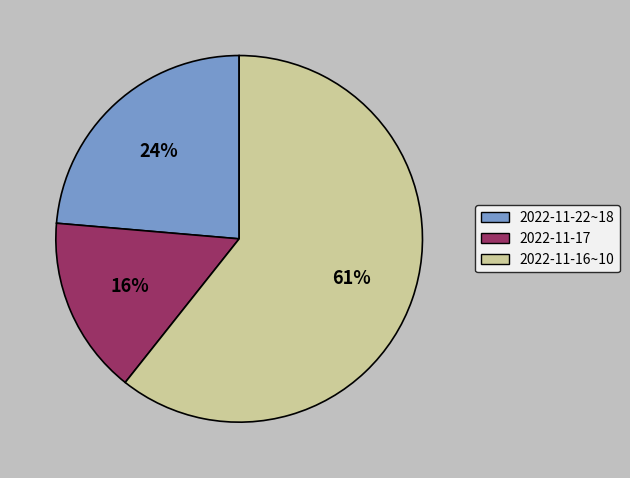

To the nearest percent, what is the difference between the largest and smallest slice percentages?

45%